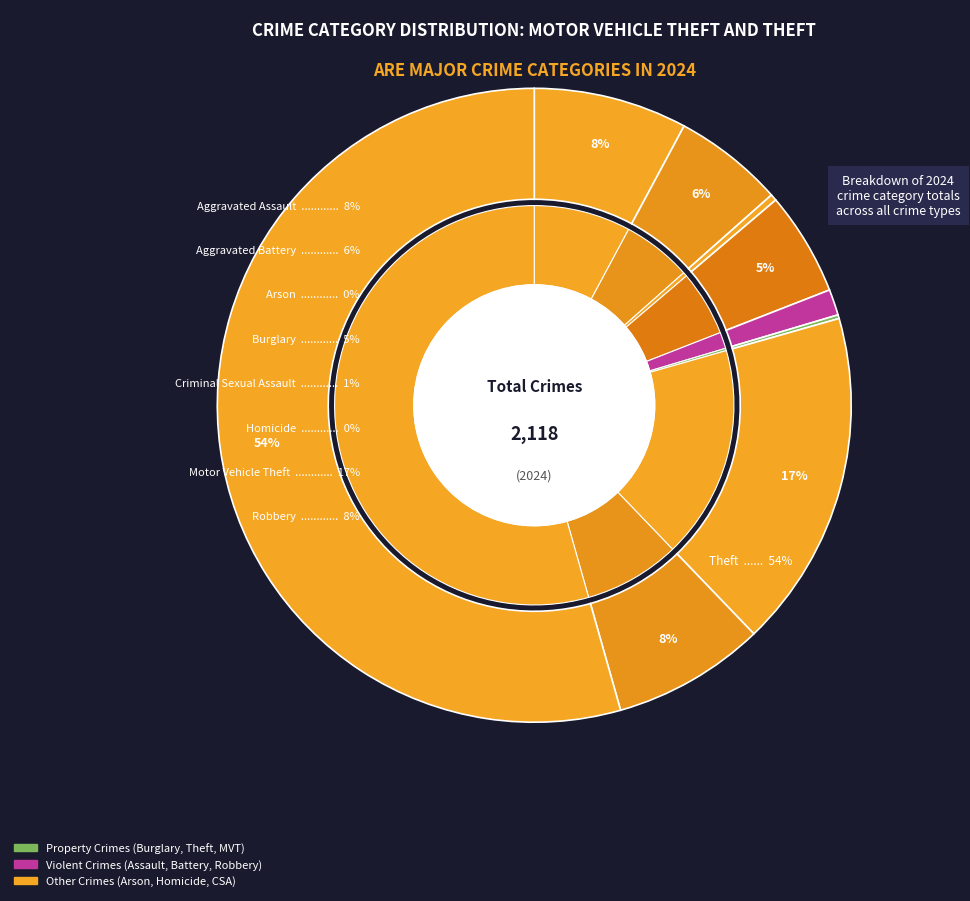

Approximately how many times larger is the value at Aggravated Battery compared to Theft?

0.1